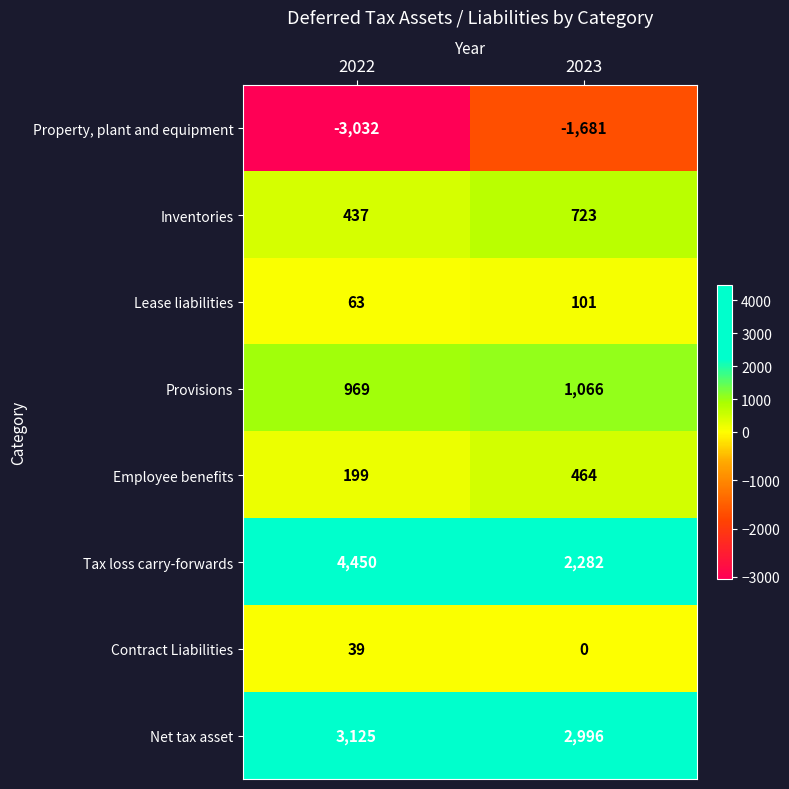

What is the difference between the maximum and minimum values in the Tax loss carry-forwards series?

2168